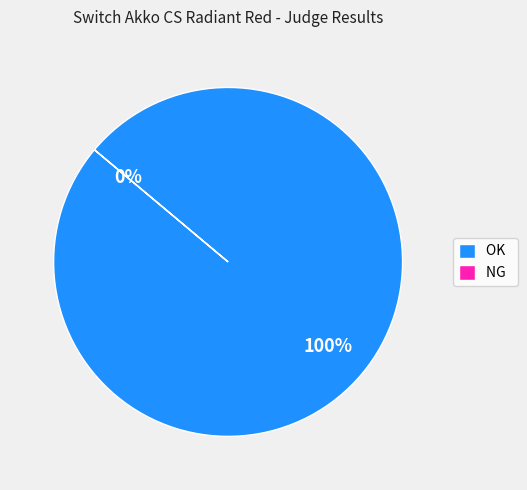

Is there a majority slice in this chart?

Yes